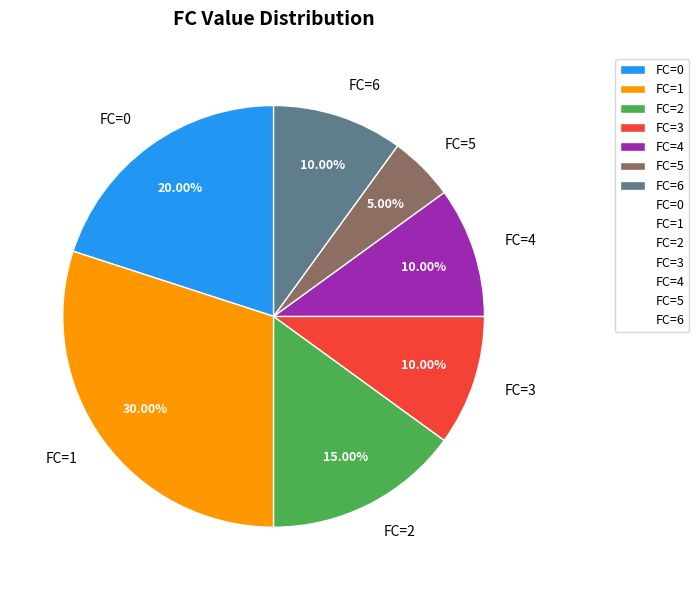

Is there a majority slice in this chart?

No